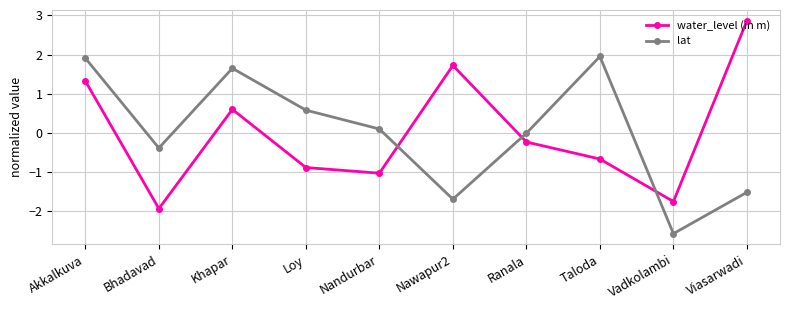

At which category is the sum across all series the highest?

Akkalkuva